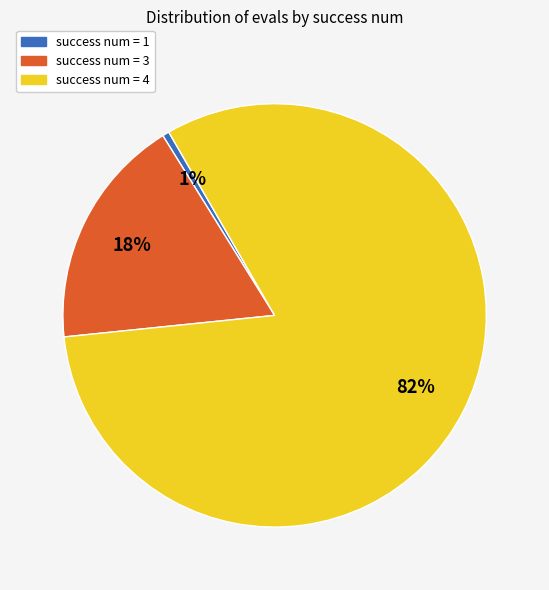

Count the number of slices in the pie.

3